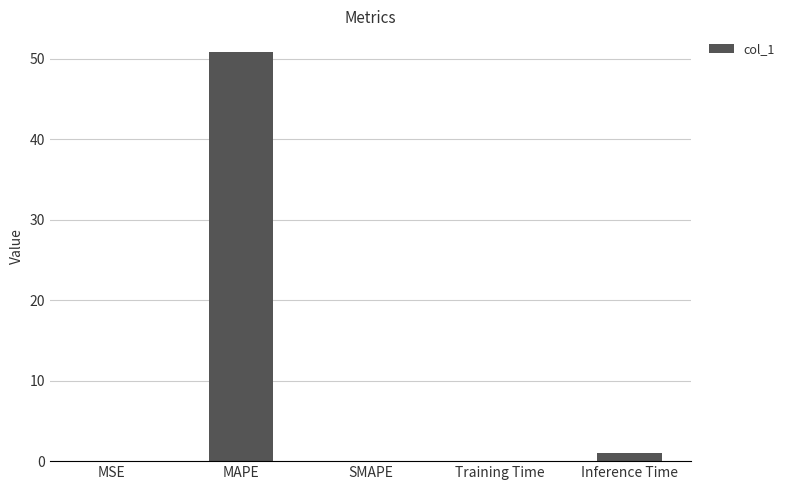

What is the sum of the values at SMAPE and MSE?

0.1